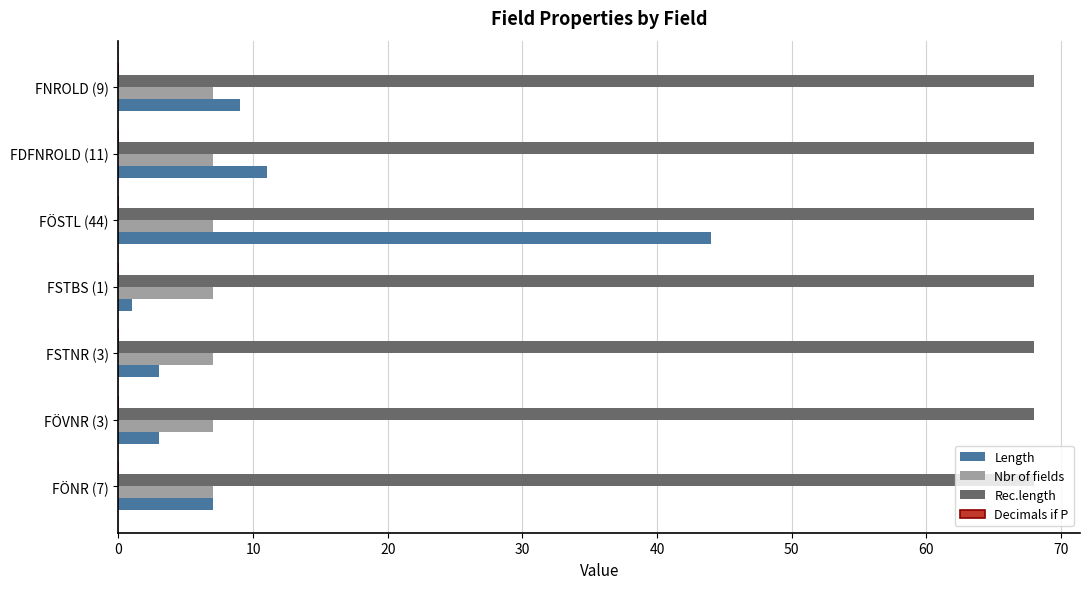

What is the minimum value shown in the chart?

1